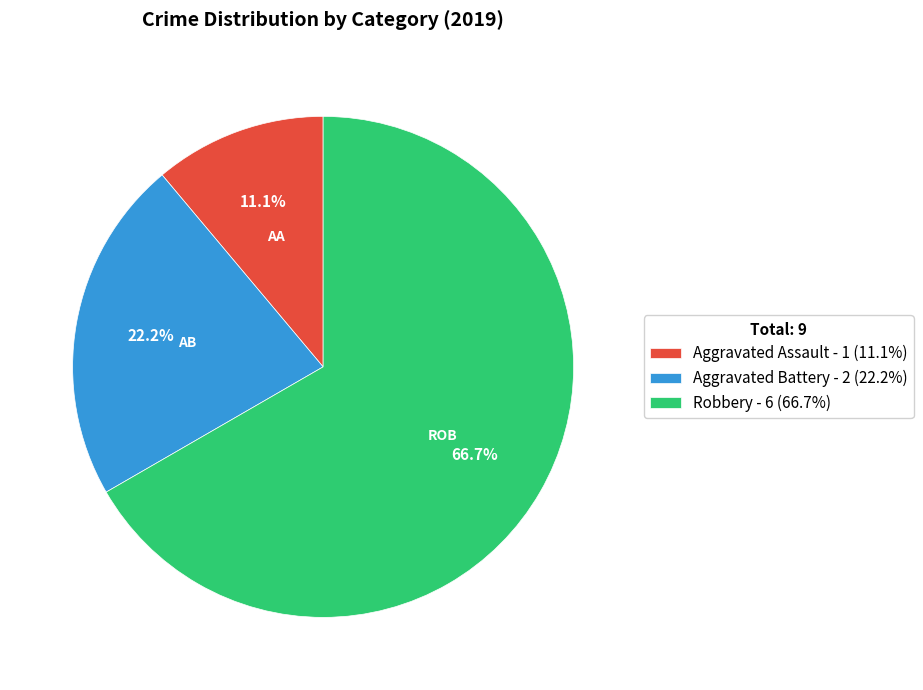

Is Aggravated Battery the majority of the pie?

No